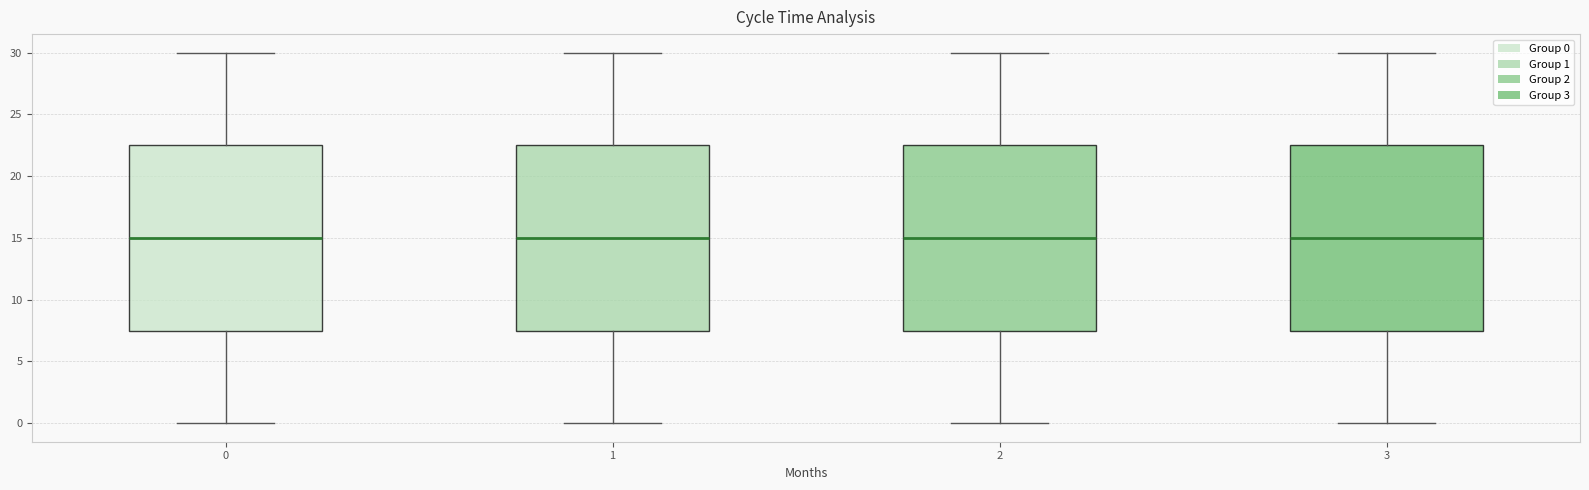

Reading left to right, read every box against the y-axis: the position of its median line, the range the box covers, and the ends of its whiskers. The values are not printed on the chart, so give them approximately, as read against the axis.

0: median 15.0, box 7.5 to 22.5, whiskers 0.0 to 30.0
1: median 15.0, box 7.5 to 22.5, whiskers 0.0 to 30.0
2: median 15.0, box 7.5 to 22.5, whiskers 0.0 to 30.0
3: median 15.0, box 7.5 to 22.5, whiskers 0.0 to 30.0